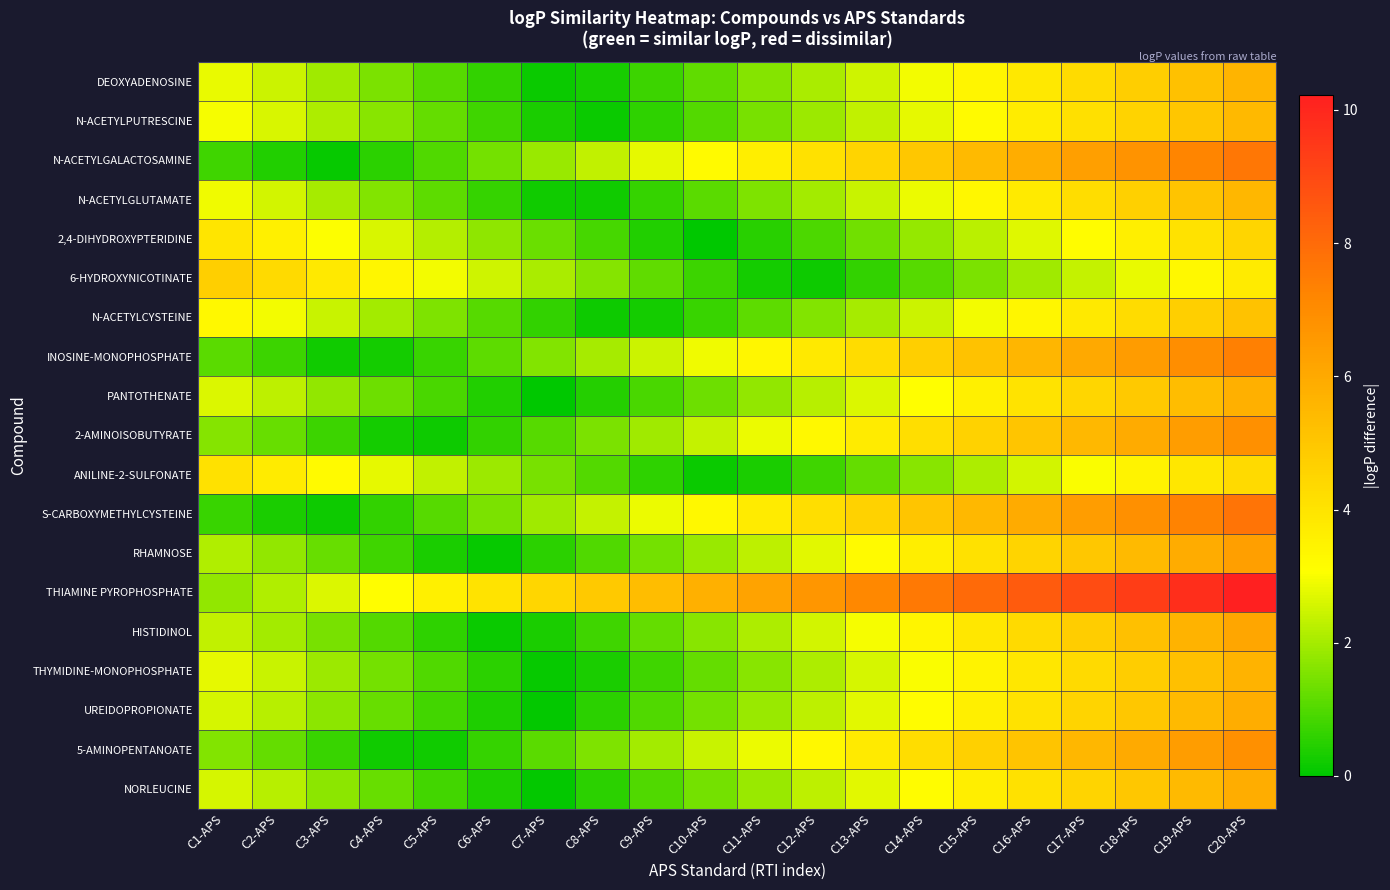

What is the maximum value shown in the chart?

10.2